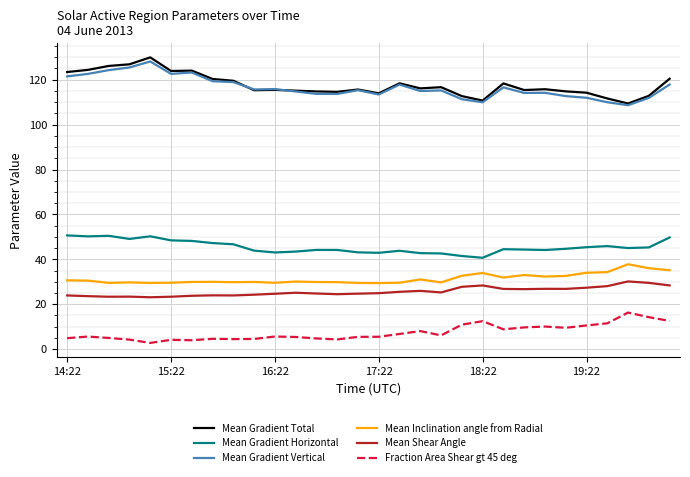

True or false: Mean Gradient Total and Fraction Area Shear gt 45 deg cross at least once.

False